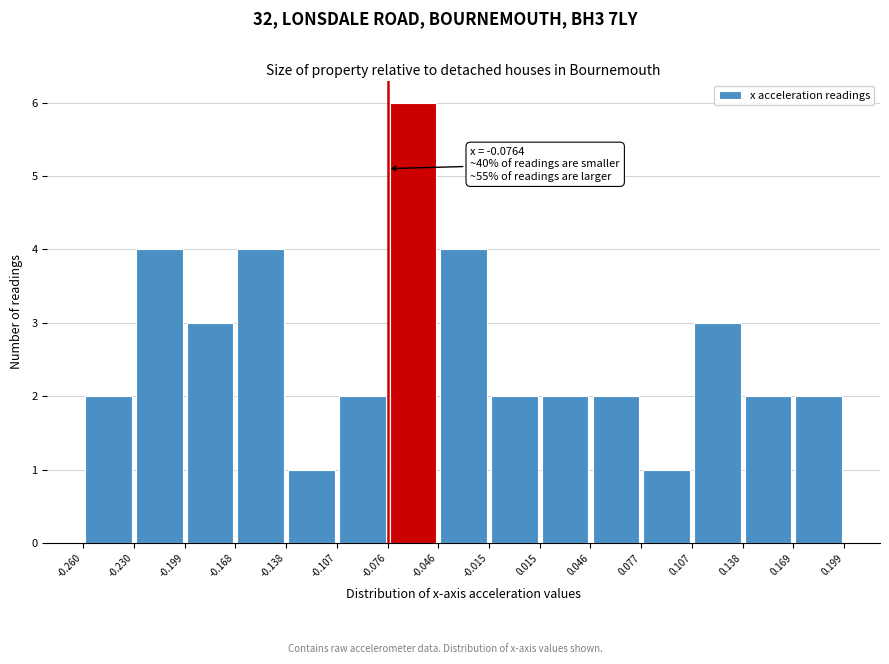

Which range on the x-axis has the tallest bar?

-0.076 to -0.046